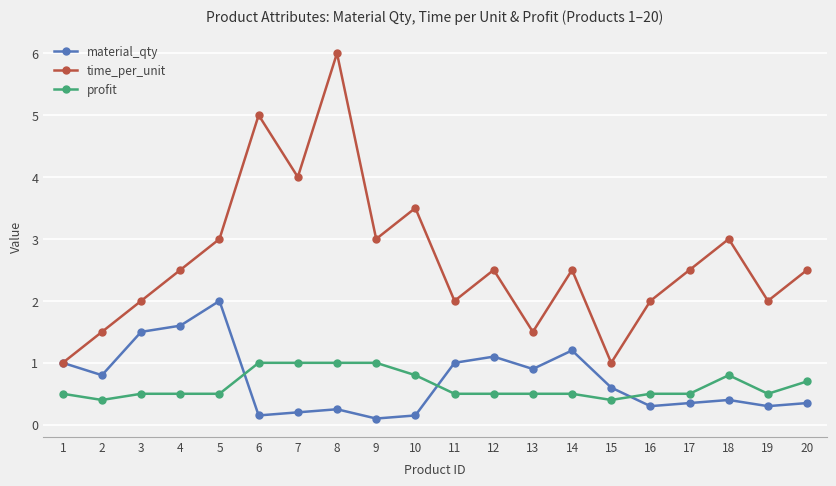

Which series has the largest range (max minus min)?

time_per_unit